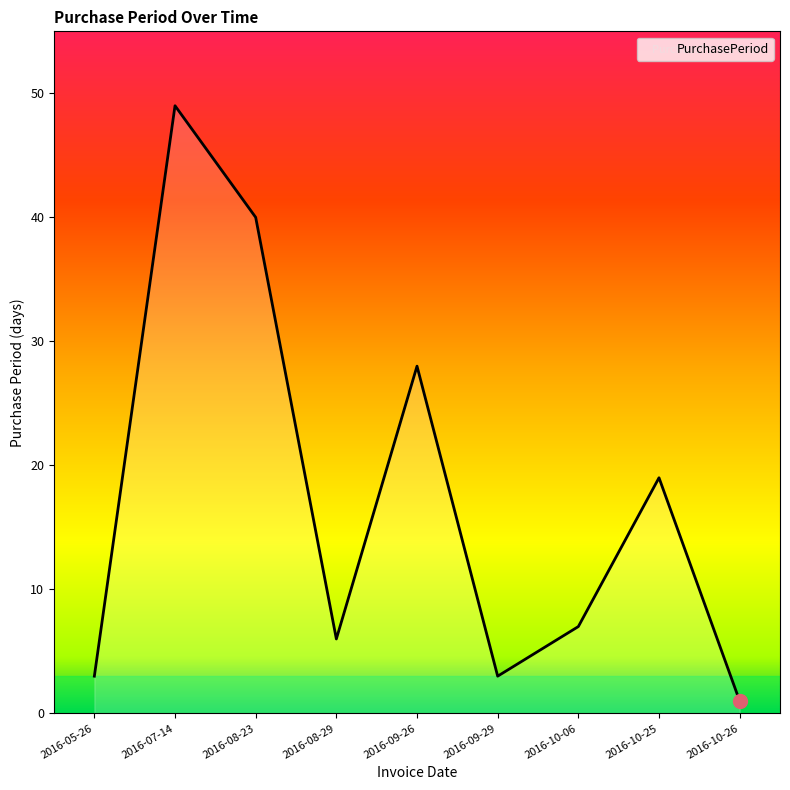

Count the number of data series in this chart.

1